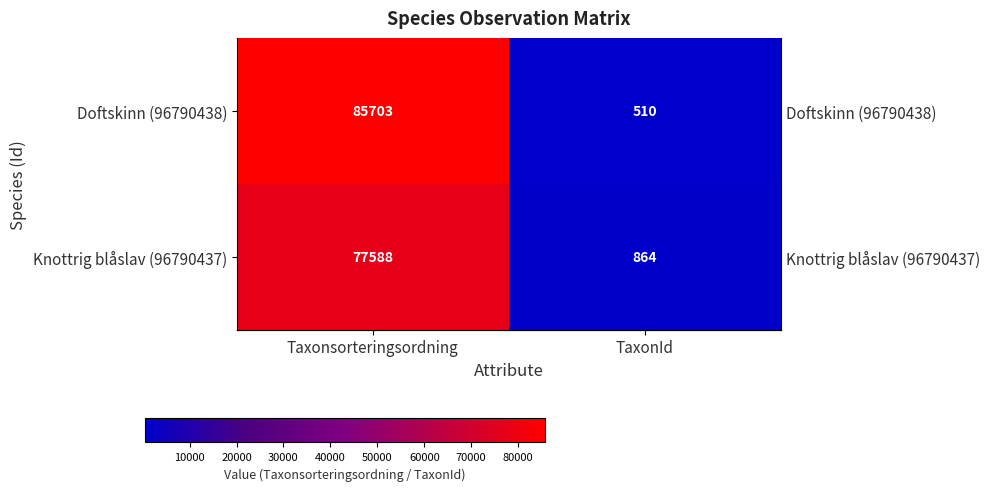

What is the sum of the Knottrig blåslav (96790437) values at TaxonId and Taxonsorteringsordning?

78452